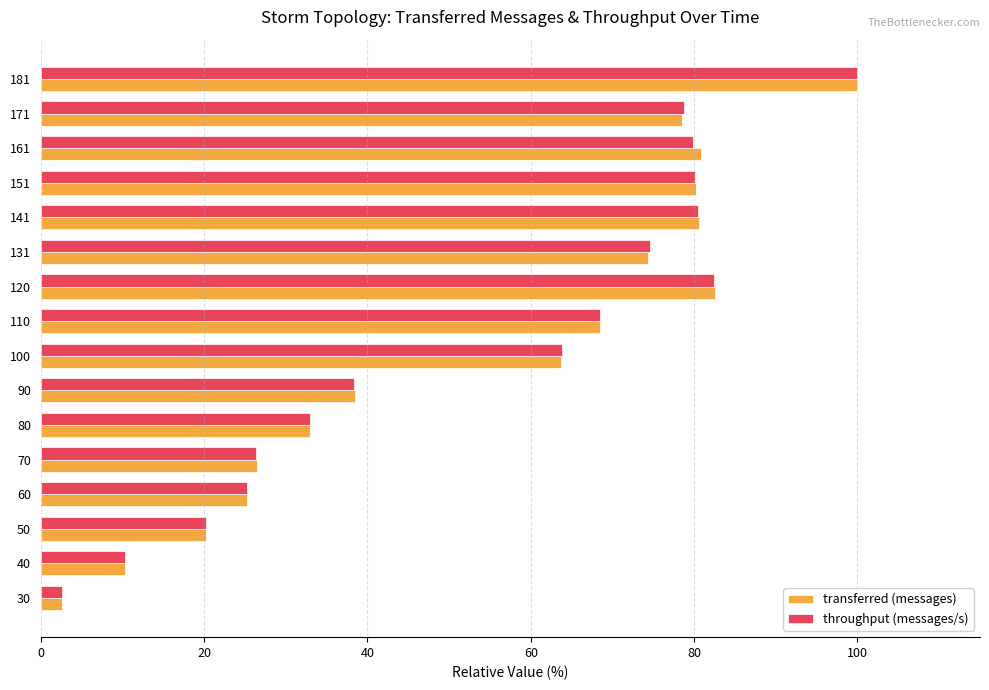

At which category is the sum across all series the highest?

181